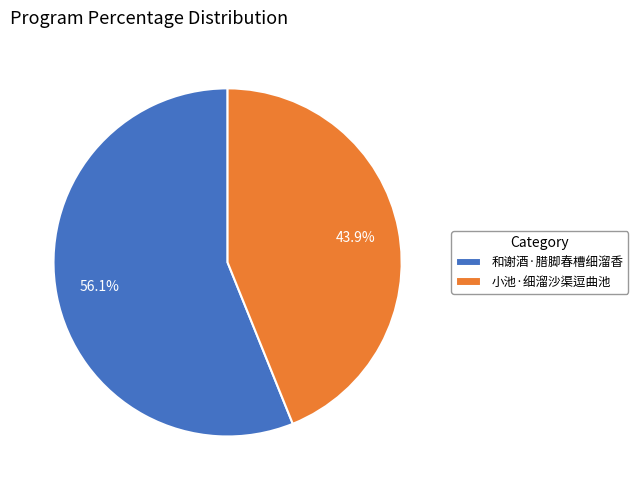

To the nearest percent, what percentage of the pie is 小池·细溜沙渠逗曲池?

44%